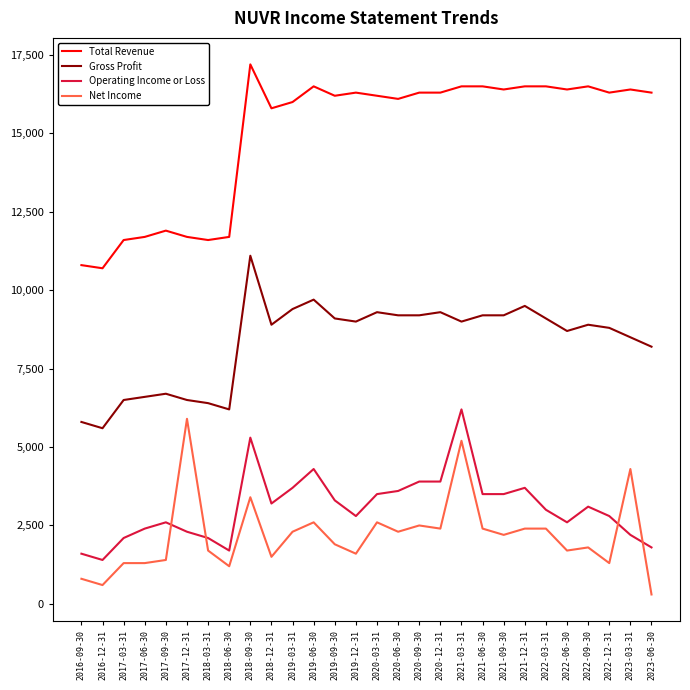

Is the value of Net Income at 2022-03-31 greater than the value of Operating Income or Loss at 2021-12-31?

No